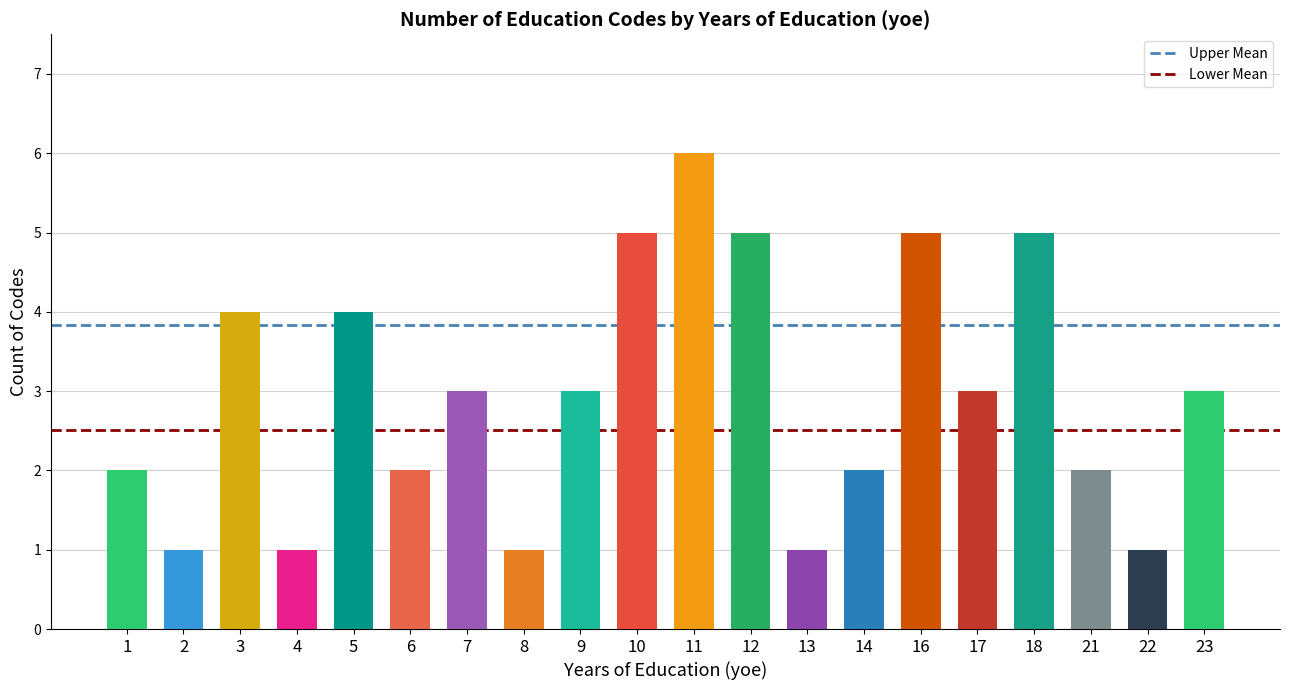

Which category has the lowest value in the Upper Mean series?

1